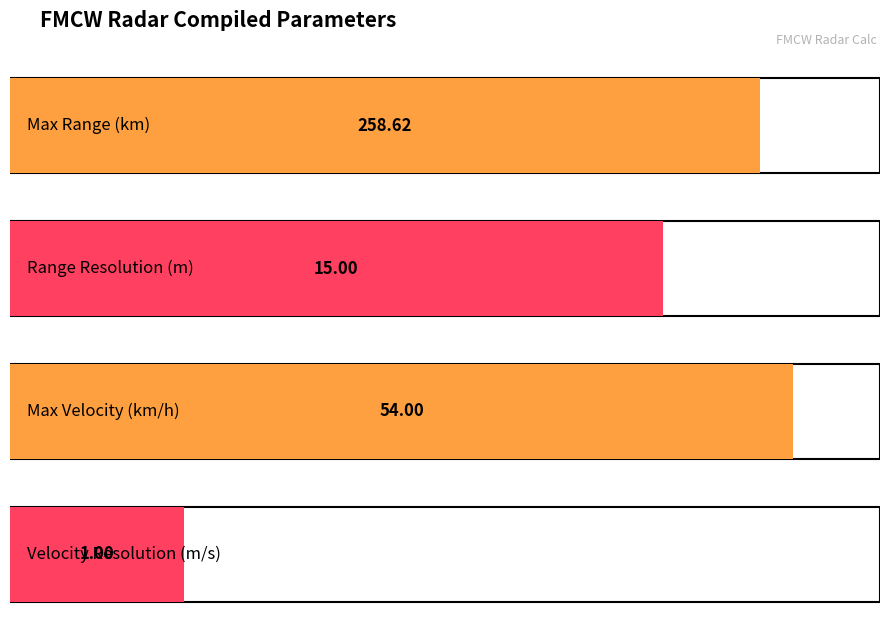

Rank the categories by value from lowest to highest.

Velocity Resolution (m/s), Range Resolution (m), Max Velocity (km/h), Max Range (km)